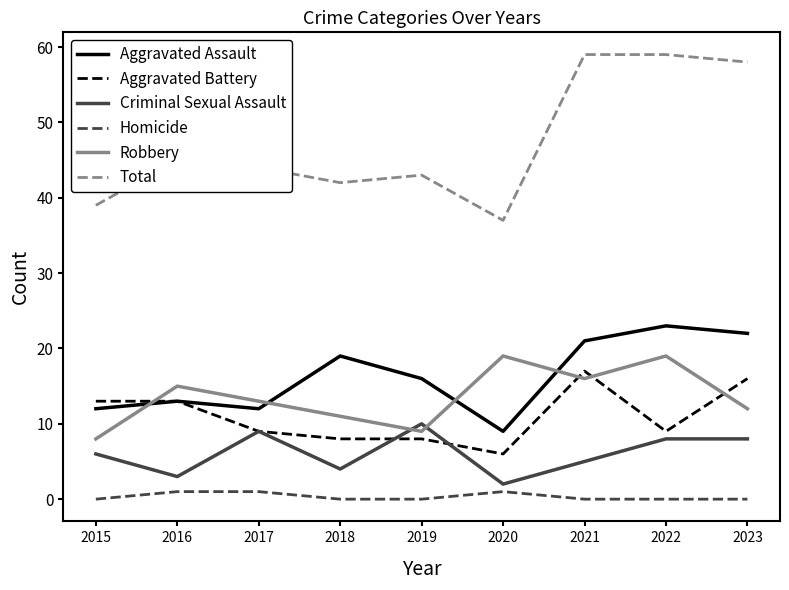

Rank the series at 2023 from lowest to highest value.

Homicide, Criminal Sexual Assault, Robbery, Aggravated Battery, Aggravated Assault, Total